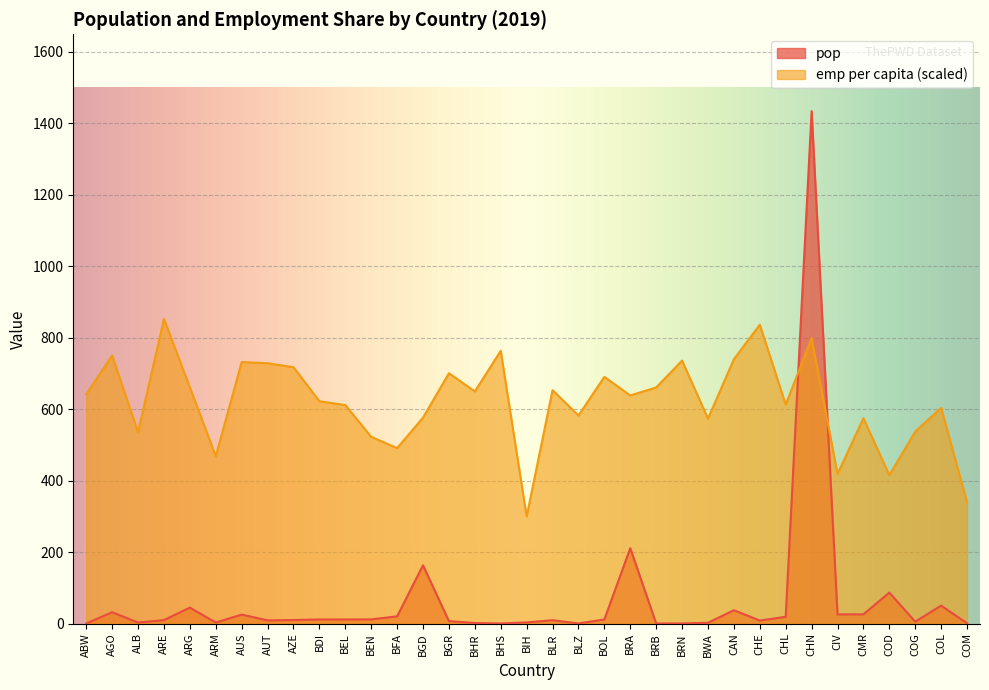

What is the spread (max minus min) of values at BOL?

678.9